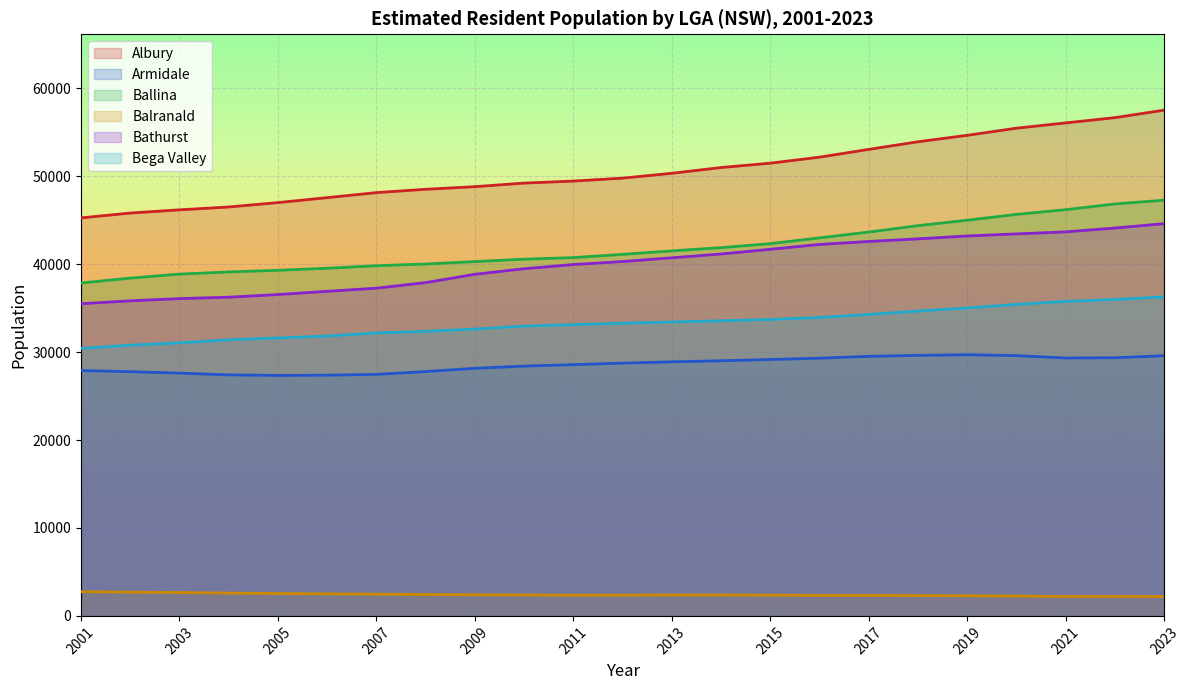

True or false: Bathurst and Albury cross at least once.

False